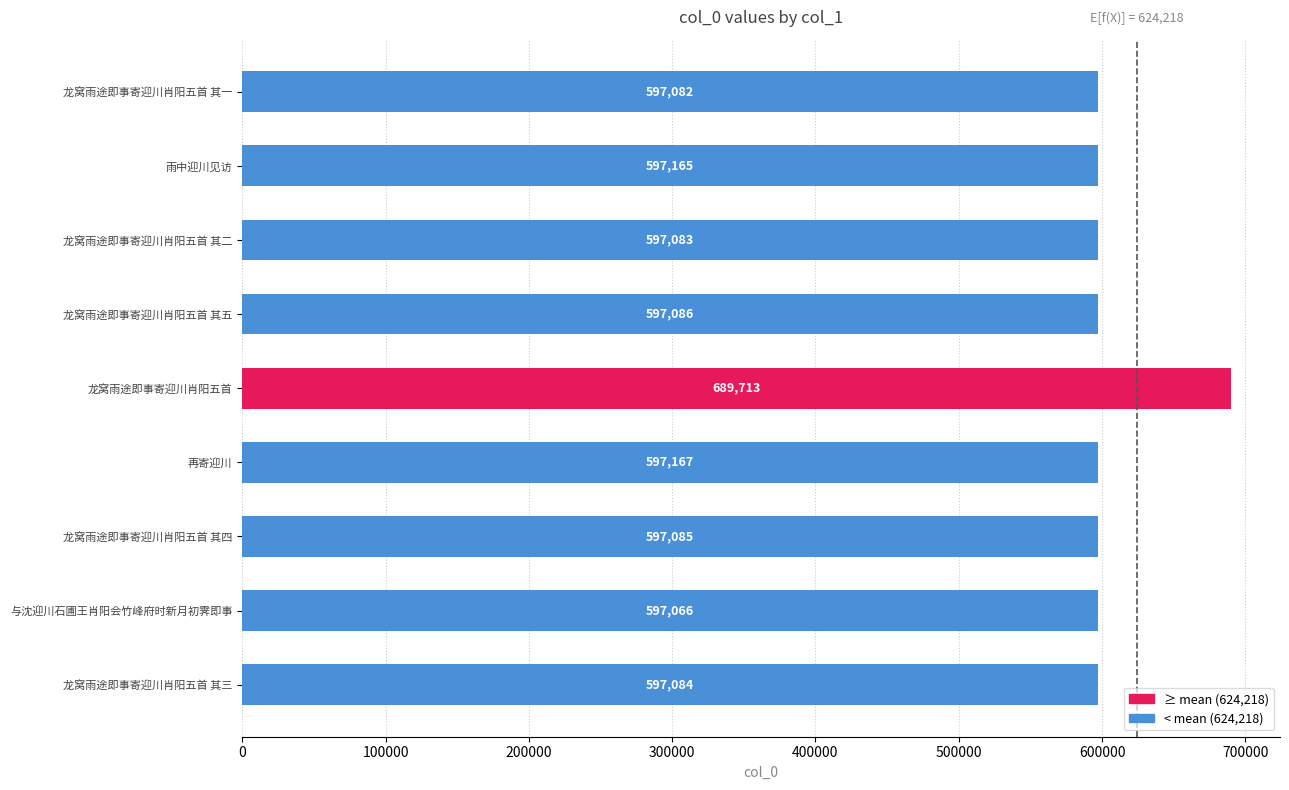

What value does the data have at 龙窝雨途即事寄迎川肖阳五首 其二, to the nearest 100?

597100